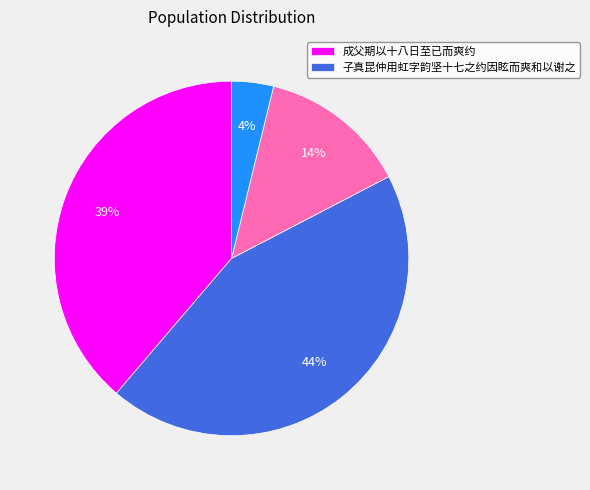

To the nearest percent, what is the average slice percentage?

25%